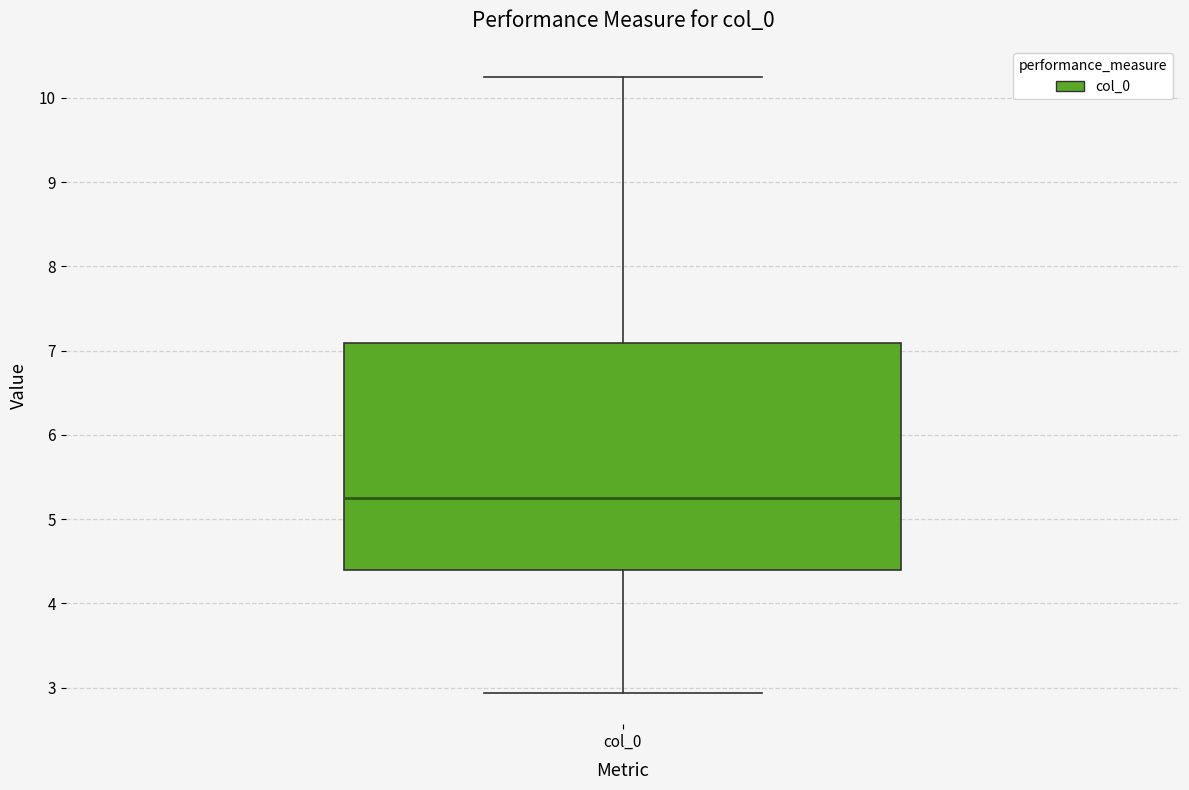

Transcribe this box plot: give where the median line is, the range the box spans, and where the two whiskers end, as read against the y-axis. The values are not printed on the chart, so give them approximately, as read against the axis.

median 5.3, box 4.4 to 7.1, whiskers 2.9 to 10.2